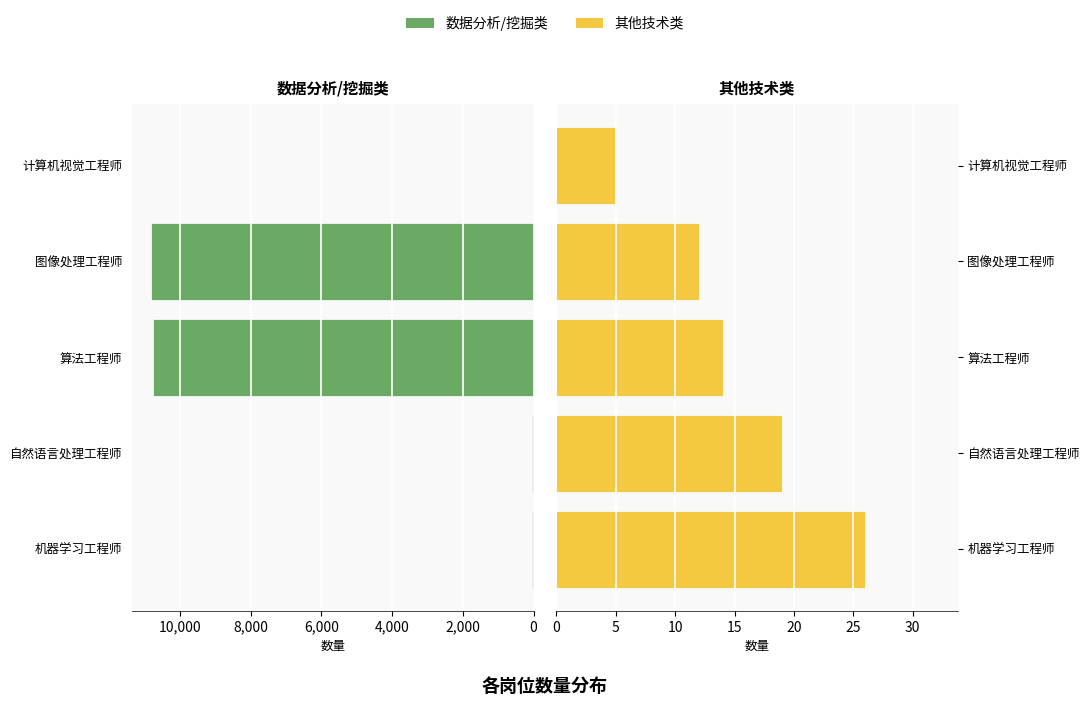

How many values are below 26?

4